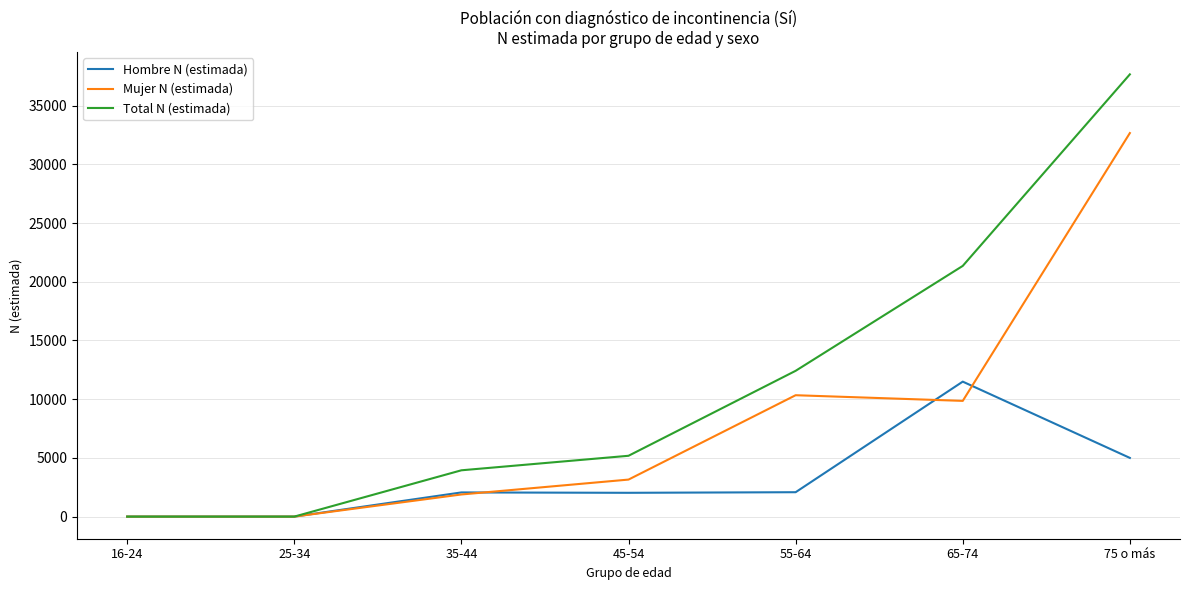

The value of Hombre N (estimada) at 25-34 is -6621. True or false?

False